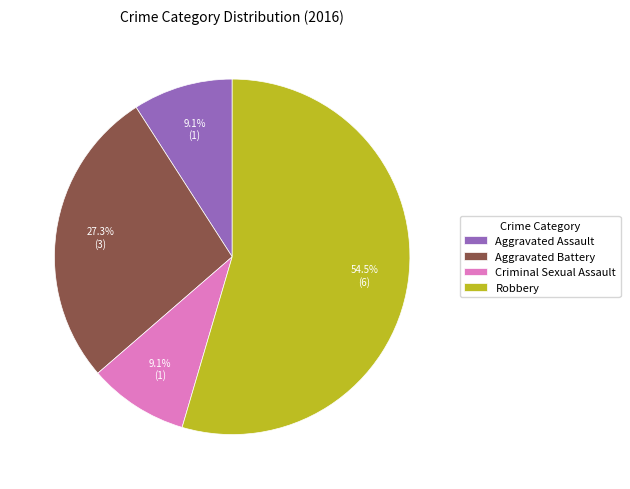

The Criminal Sexual Assault slice represents 19% of the pie. True or false?

False